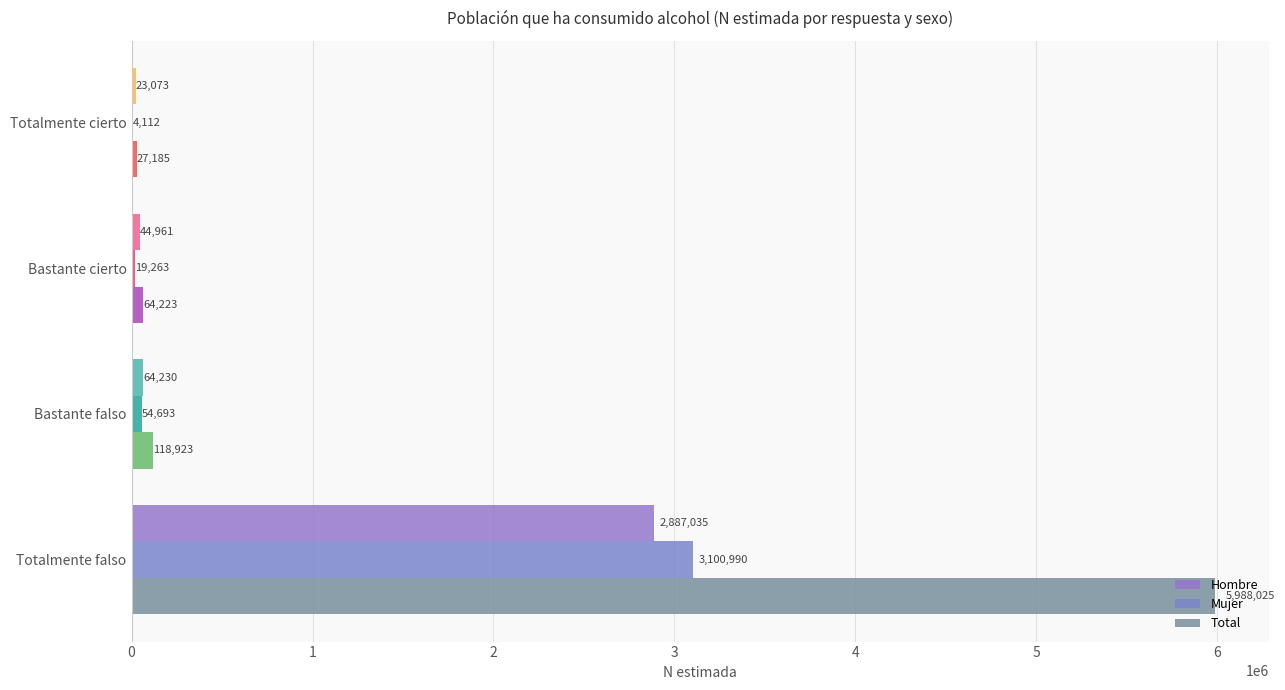

What is the maximum value shown in the chart?

5988025